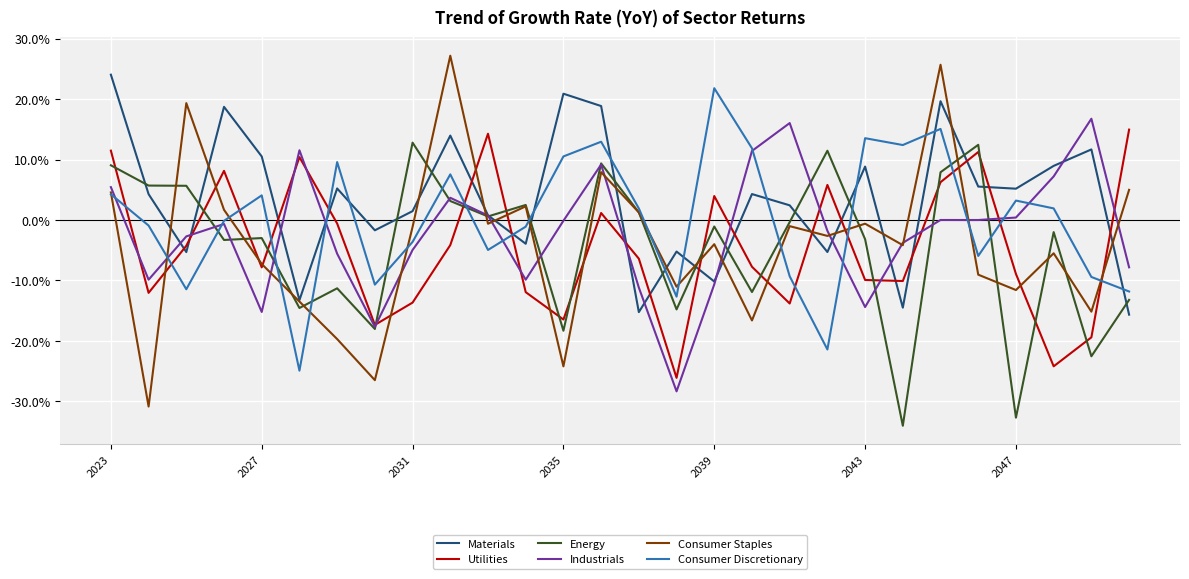

What is the lowest value of the Industrials series?

-28.3